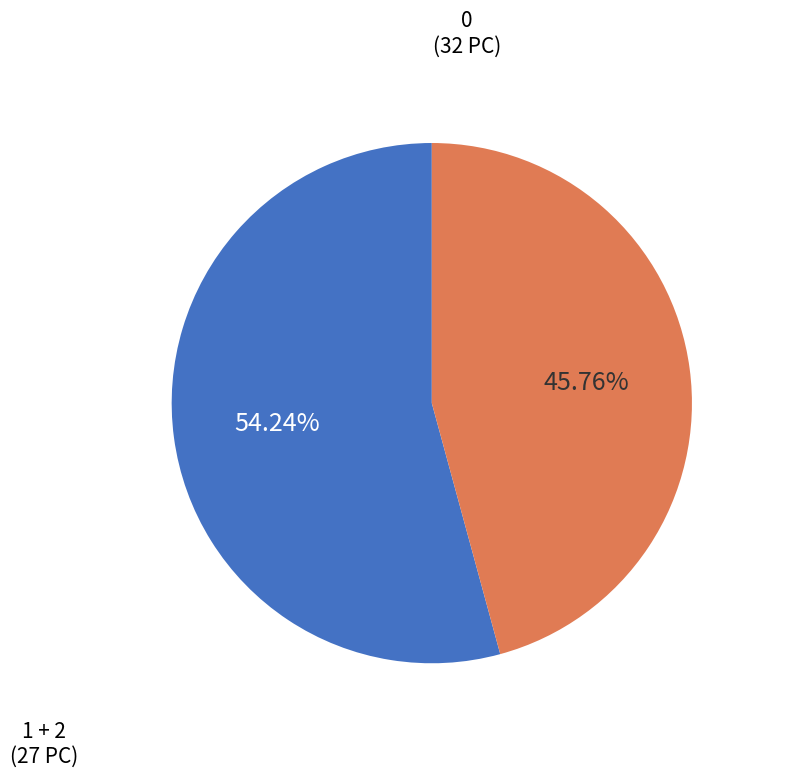

Is there a majority slice in this chart?

Yes